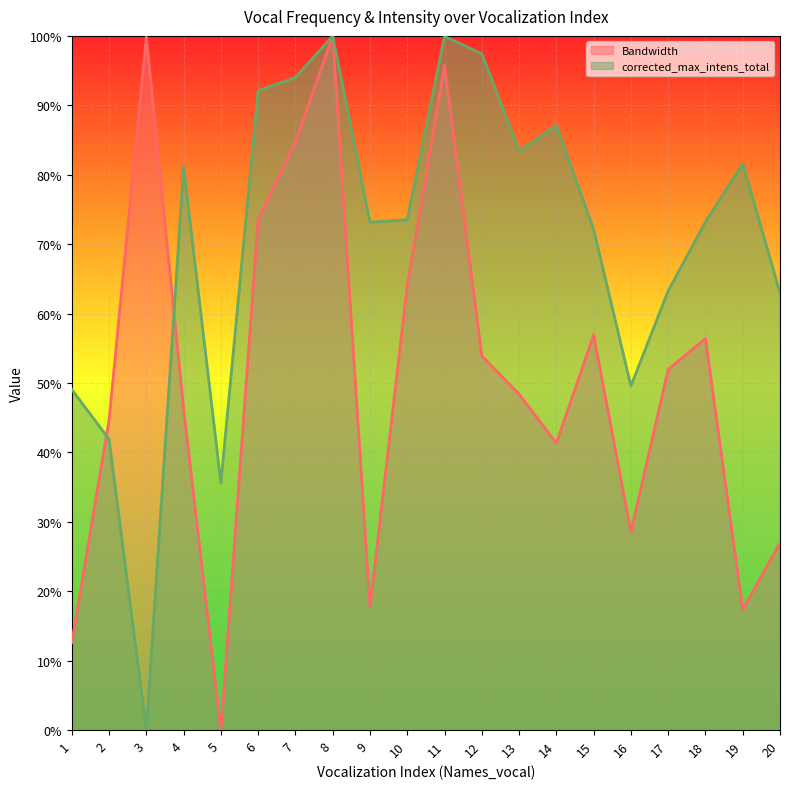

How many values in the Bandwidth series are below 51?

10